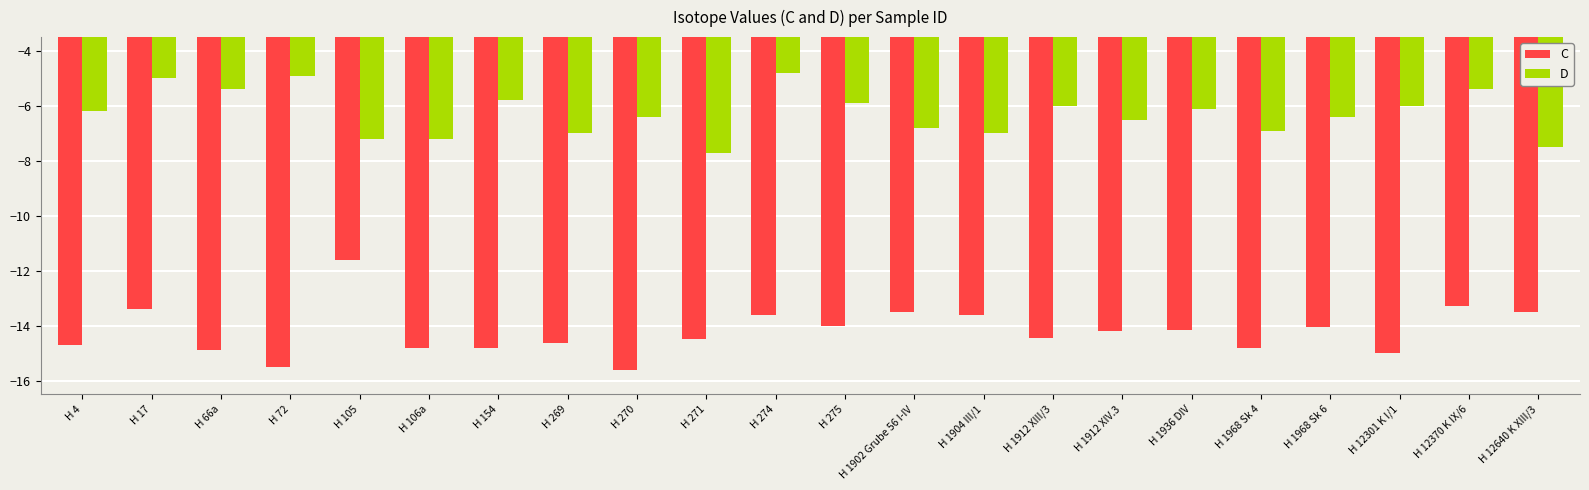

At which label does C reach its peak?

H 105